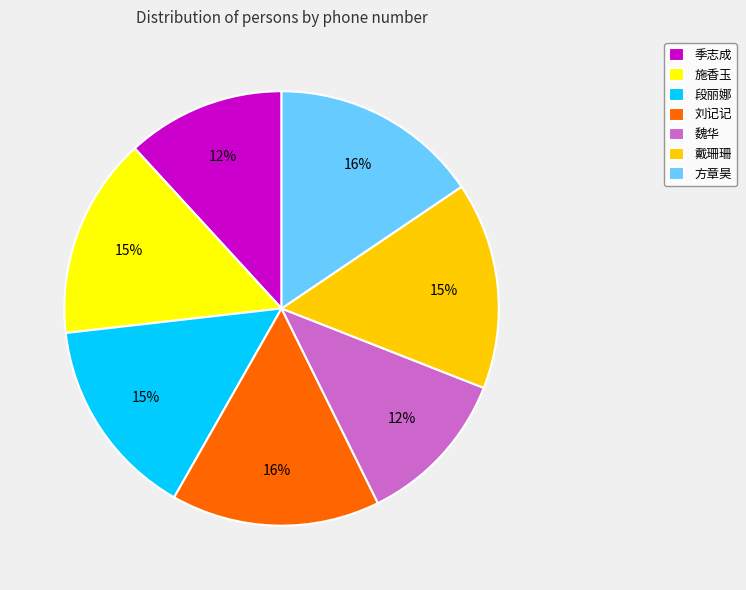

Combined, do 季志成 and 戴珊珊 account for over 50%?

No